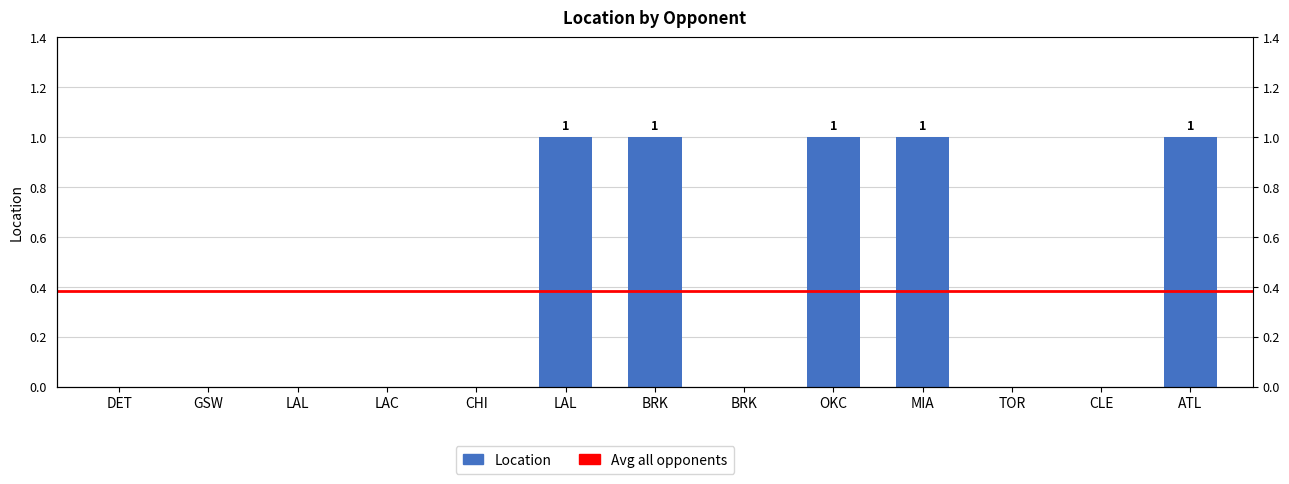

The value at CLE is -1. True or false?

False